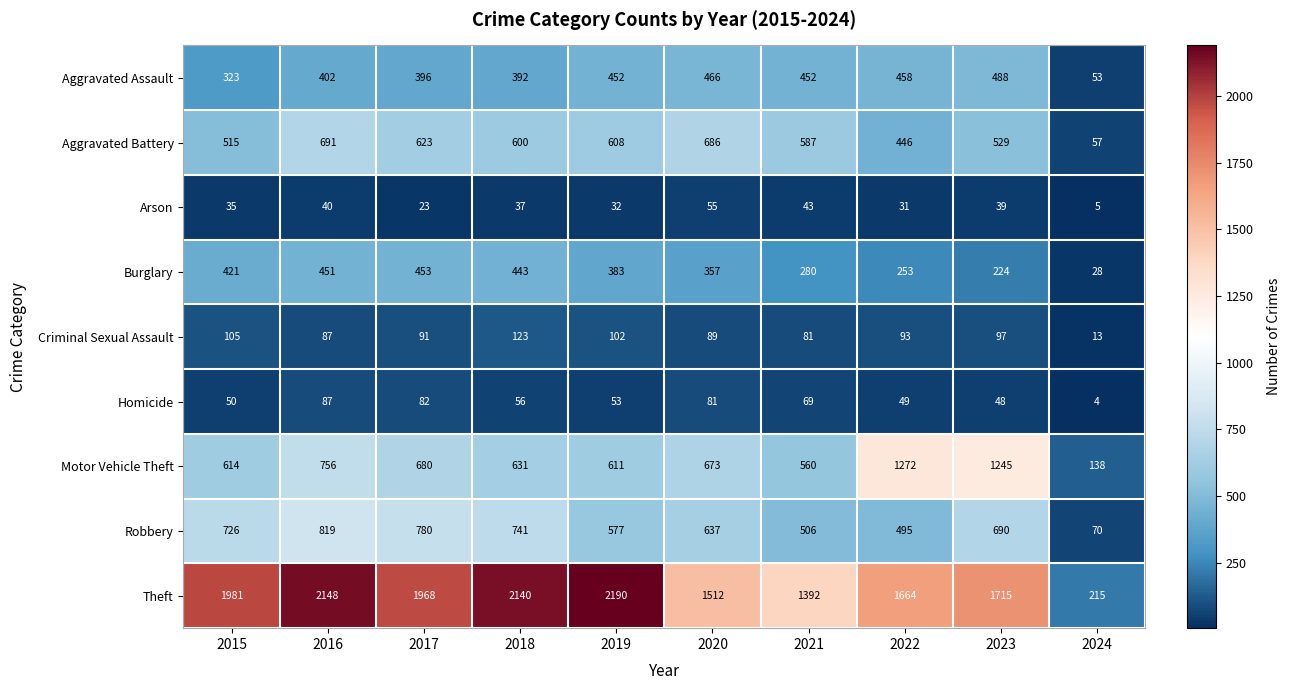

At which category is the sum across all series the highest?

2016